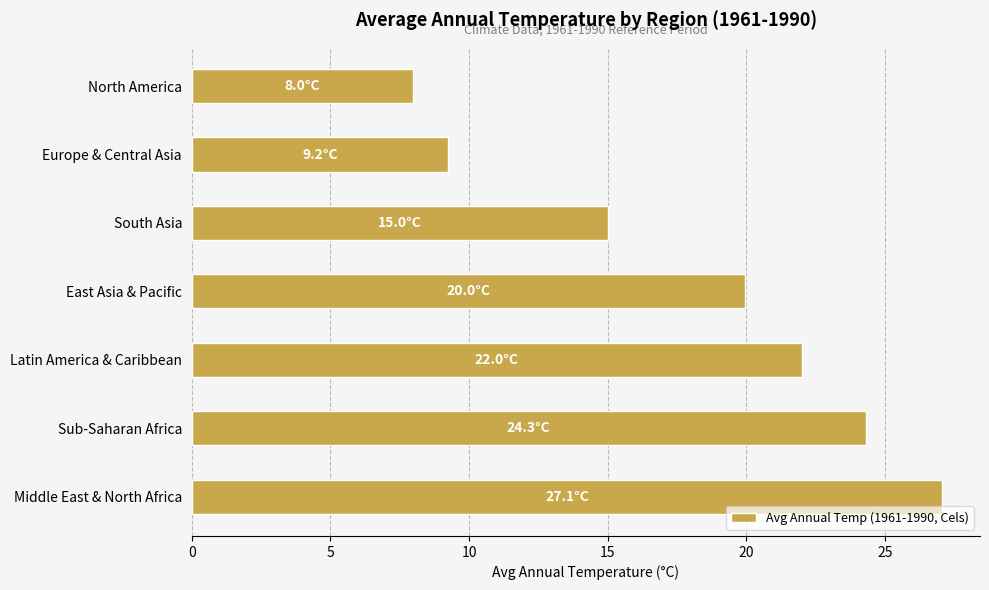

Count the number of values greater than 19.

4